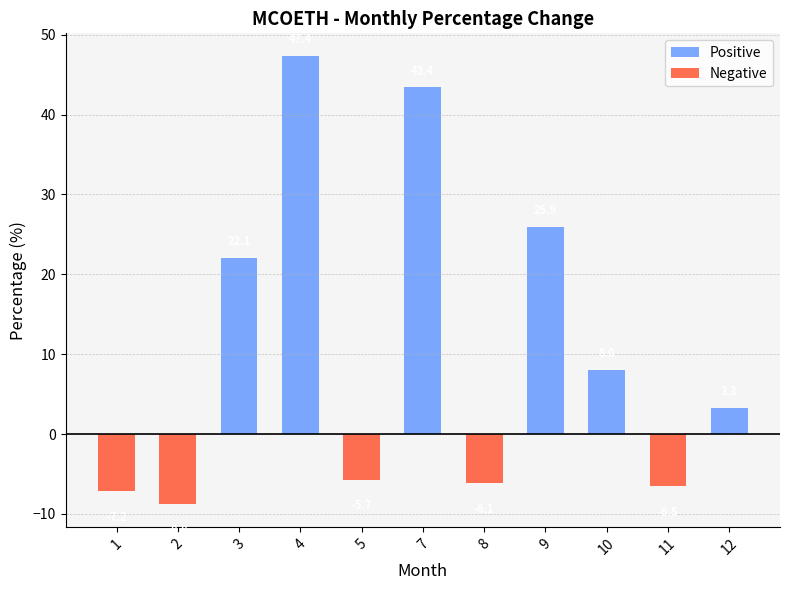

What is the greatest value displayed?

47.4